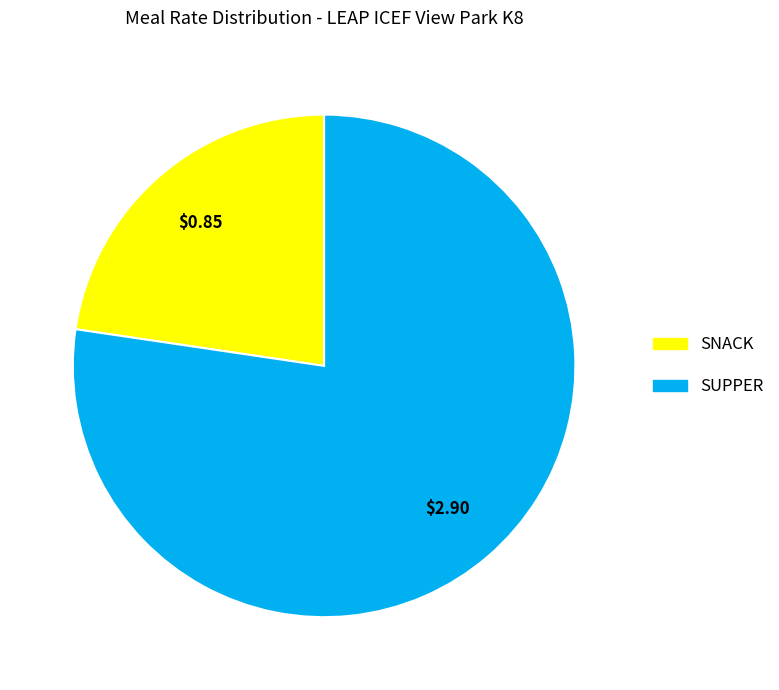

Which slice is the smallest?

SNACK